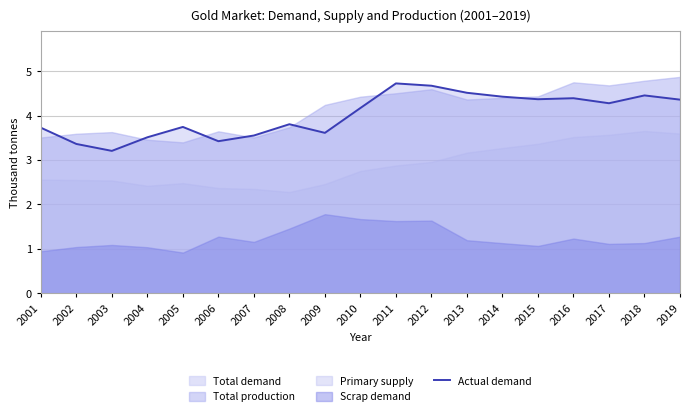

What is the value of the 8th point from the left?

3.8